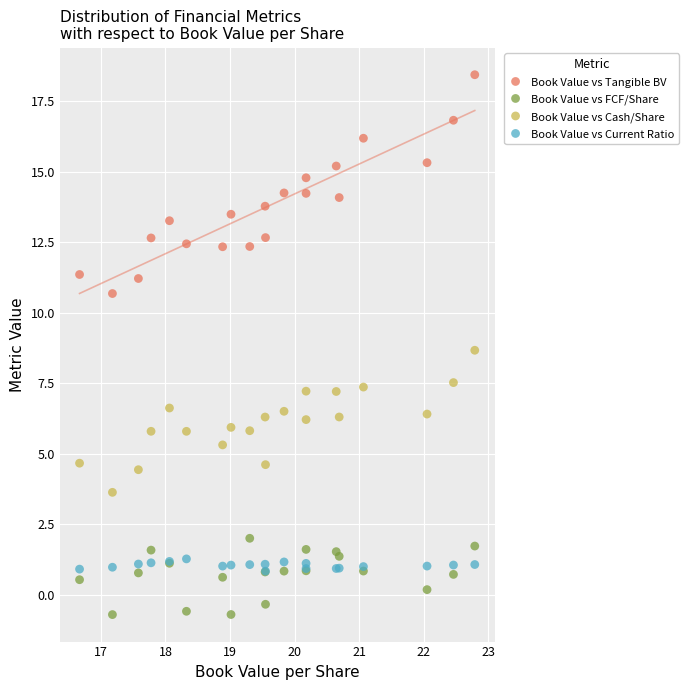

Which series reaches the minimum Y coordinate?

Book Value vs FCF/Share